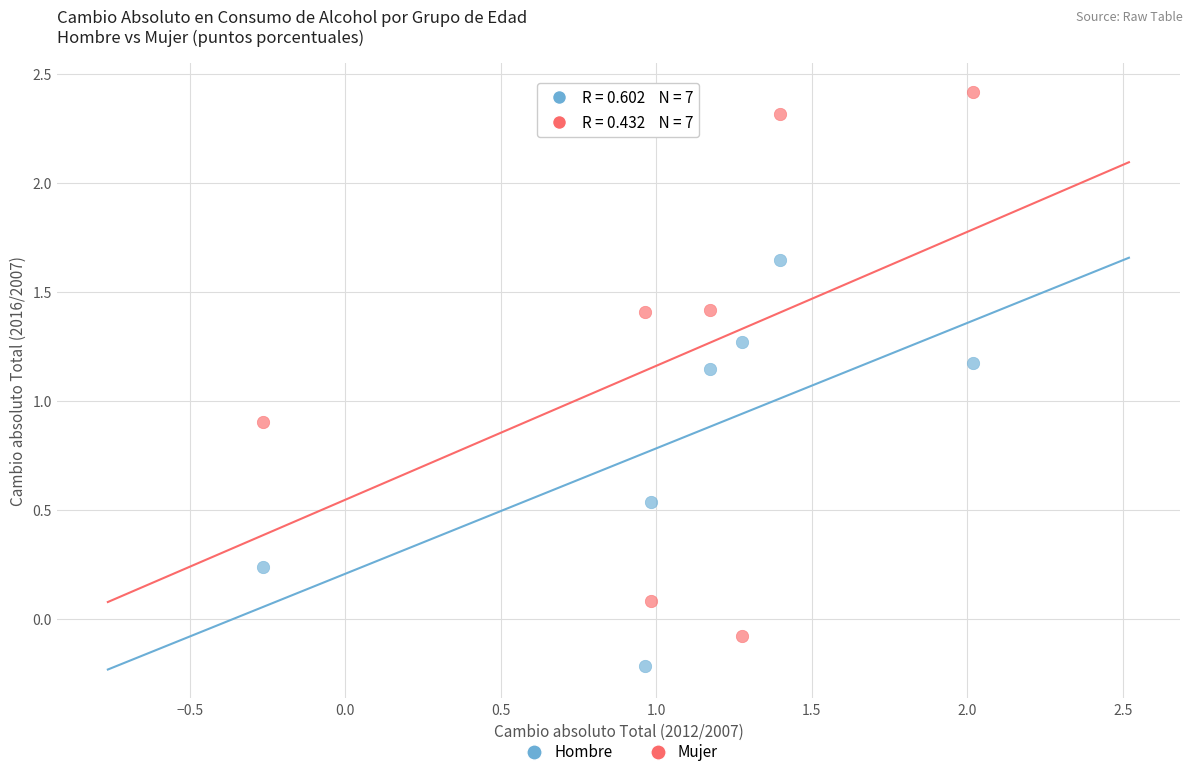

What are all the series names shown in the legend?

Hombre, Mujer